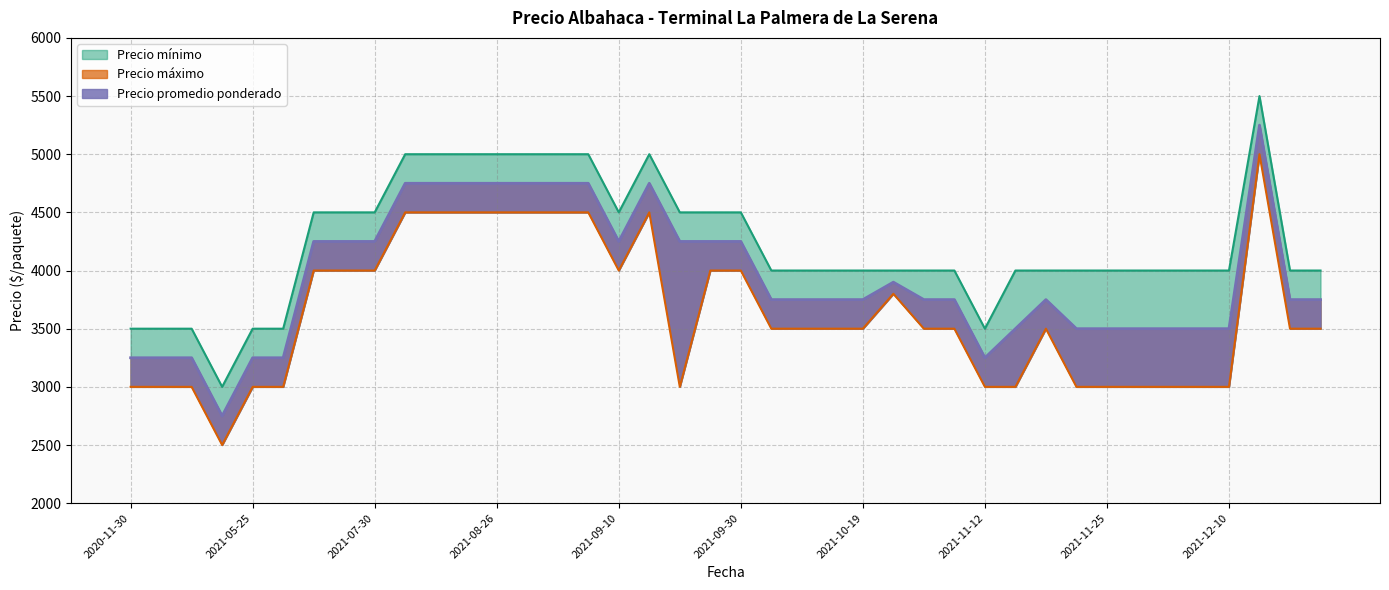

The value of Precio promedio ponderado at 2021-10-07 is 3750. True or false?

True